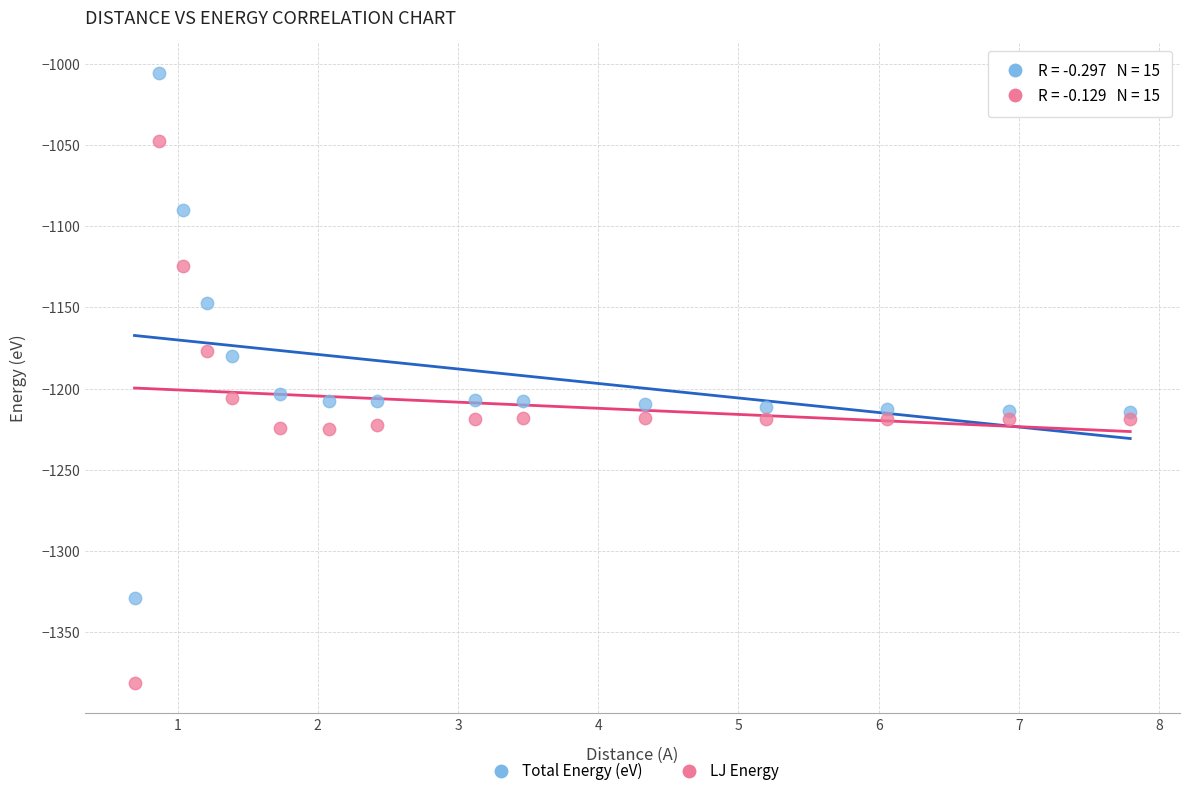

Across all data points, what is the range of X values (max minus min)?

7.1